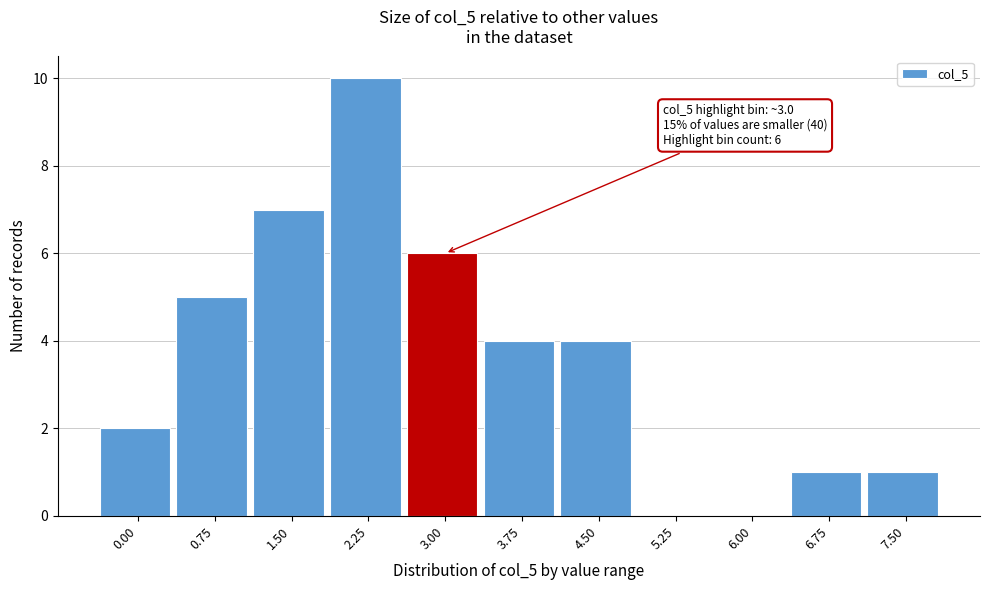

Reading left to right, list all the values displayed in this chart.

0.00=2	0.75=5	1.50=7	2.25=10	3.00=6	3.75=4	4.50=4	5.25=0	6.00=0	6.75=1	7.50=1